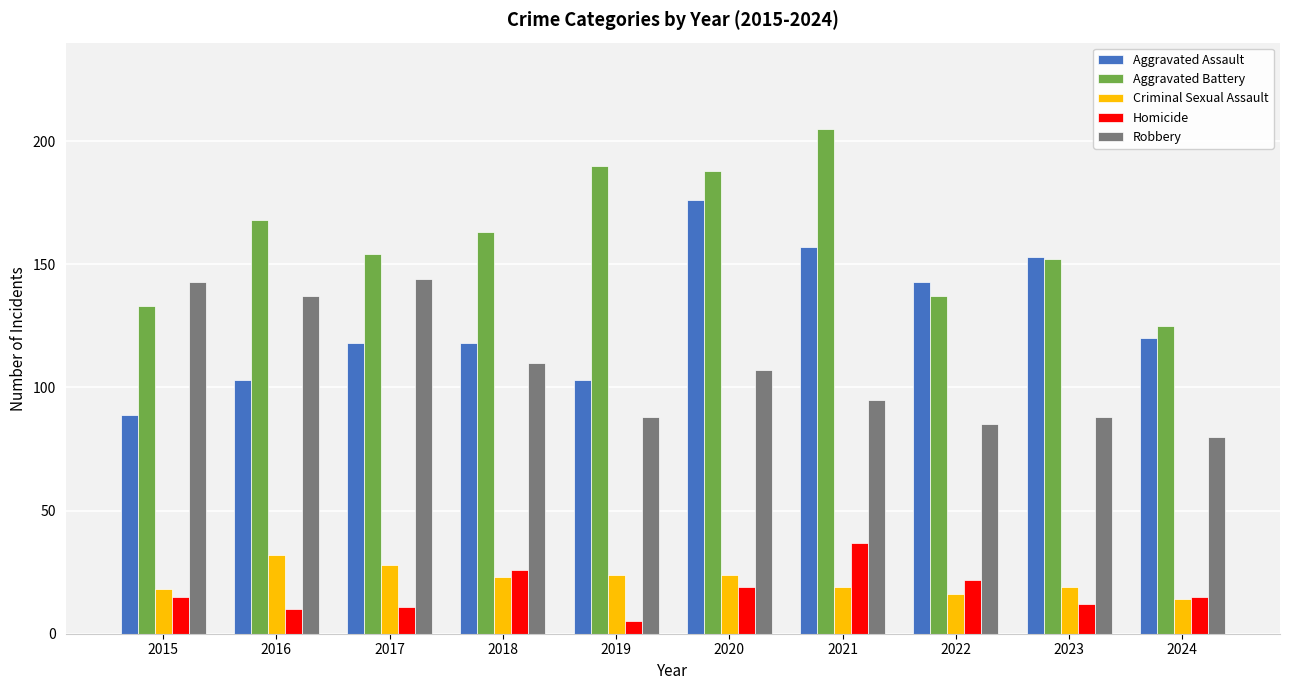

What are all the series names shown in the legend?

Aggravated Assault, Aggravated Battery, Criminal Sexual Assault, Homicide, Robbery